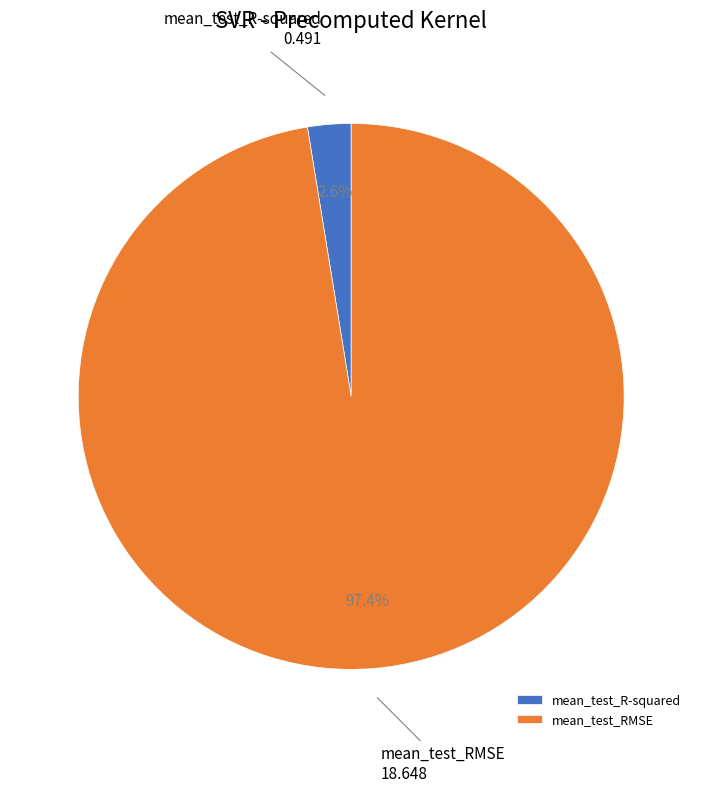

What portion of the pie excludes mean_test_RMSE?

2.6%